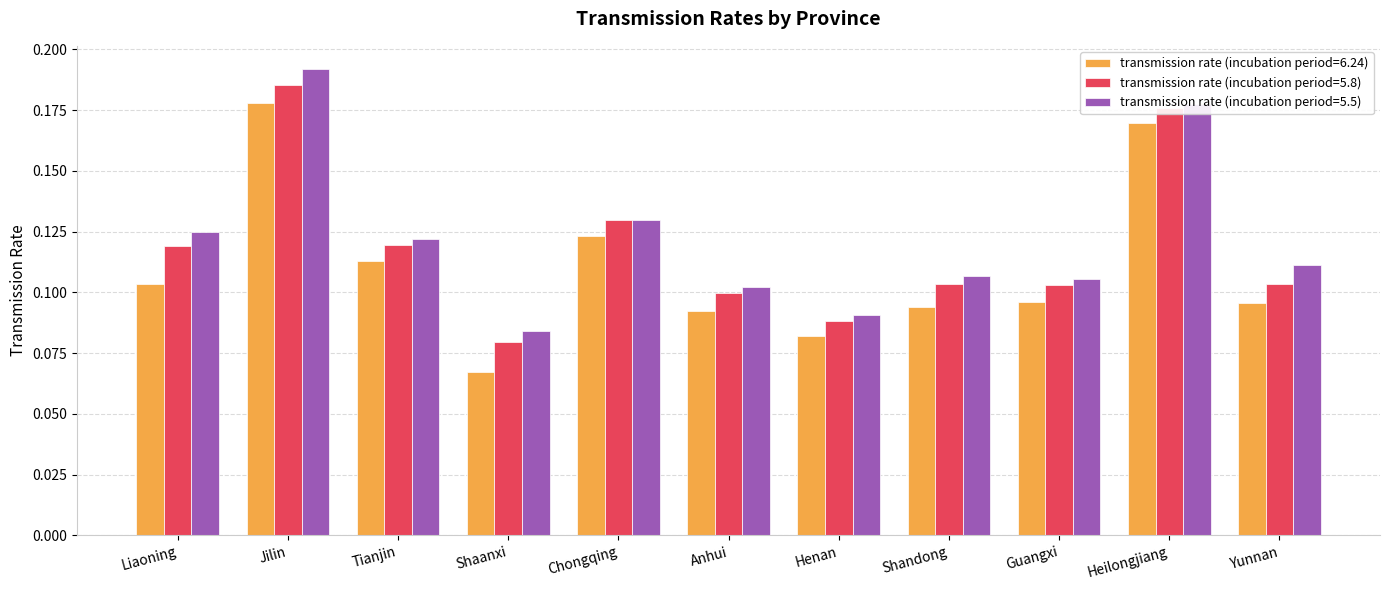

How many bars are there in total?

33